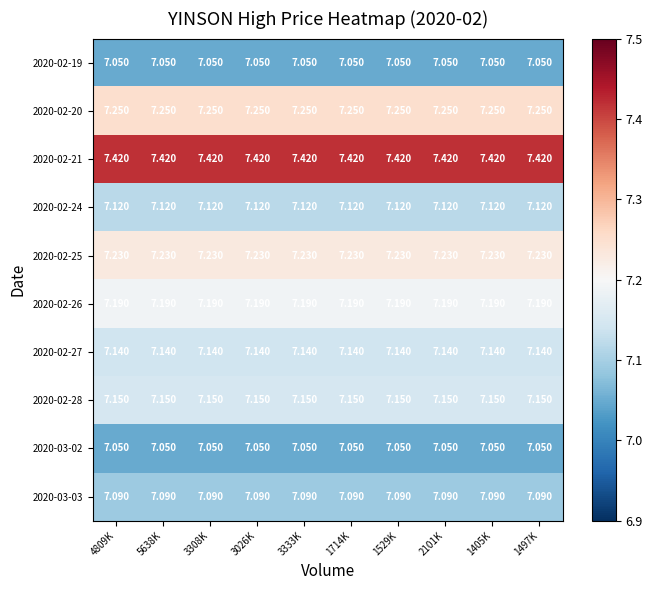

What is the difference between the highest and lowest values at 1497K?

0.4